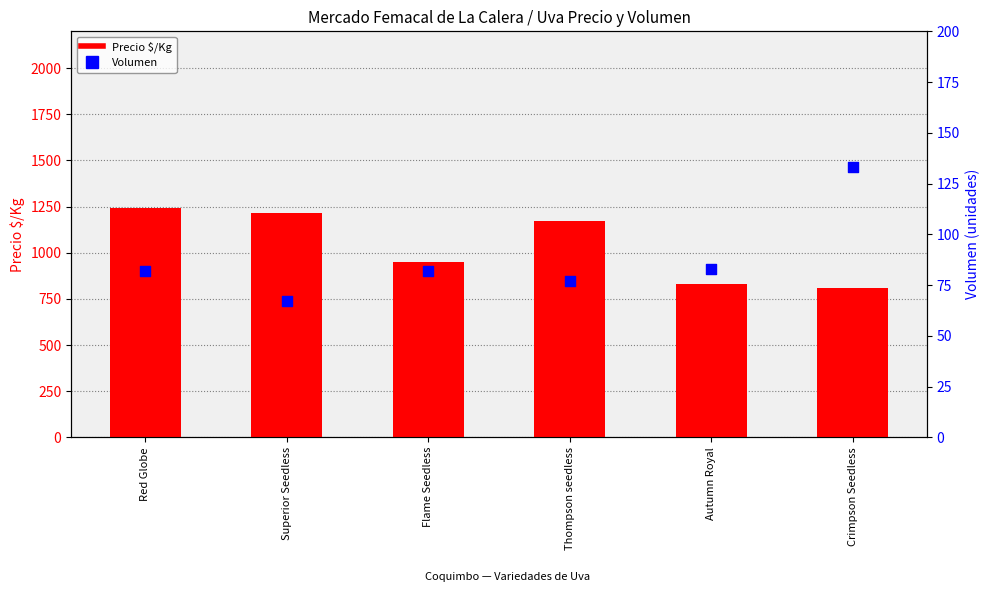

What is the total value across all series at Autumn Royal?

915